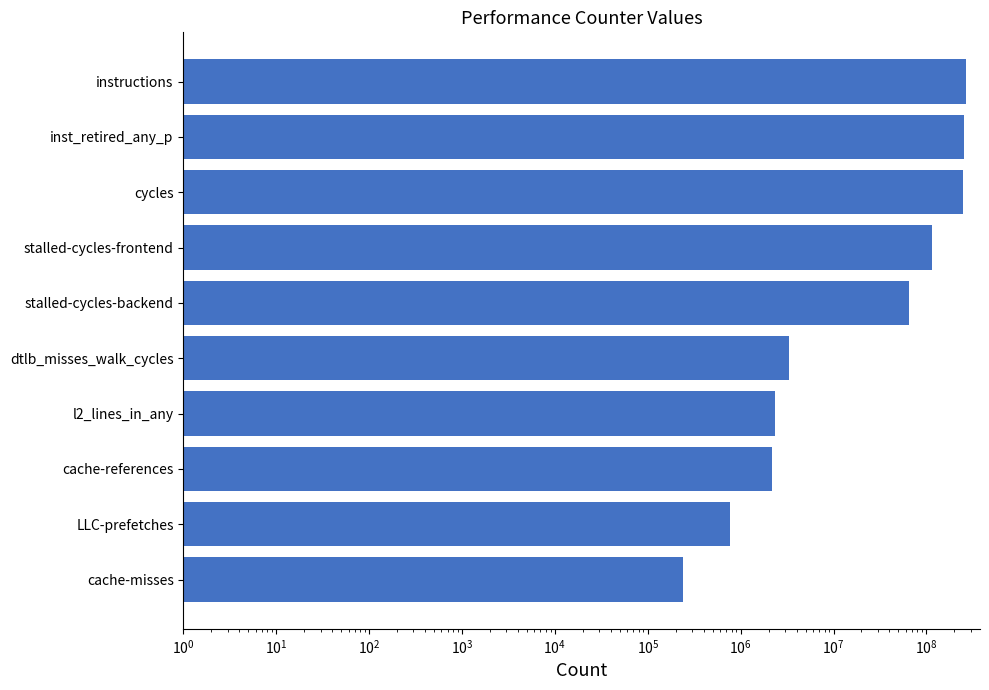

How many data points are above 64585420?

4